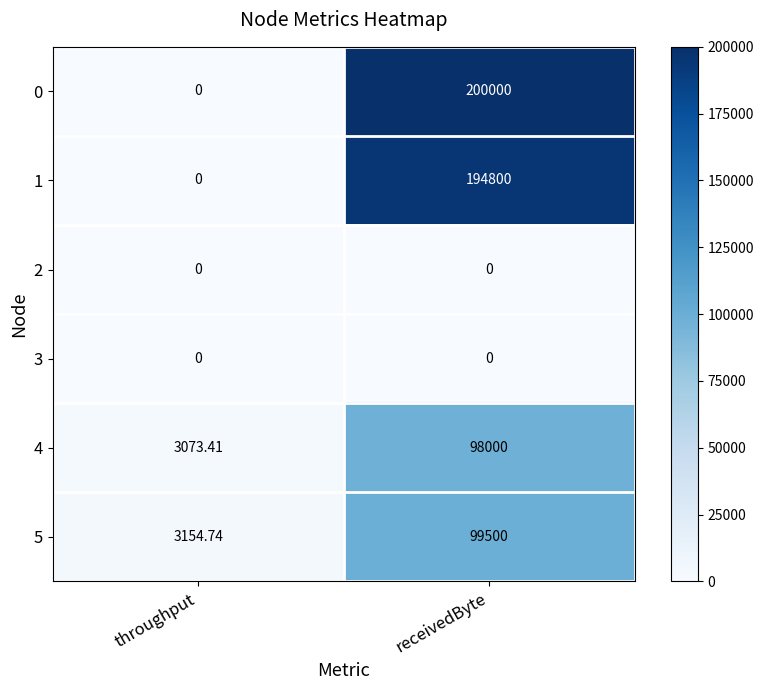

Which label corresponds to the largest value in the chart?

receivedByte